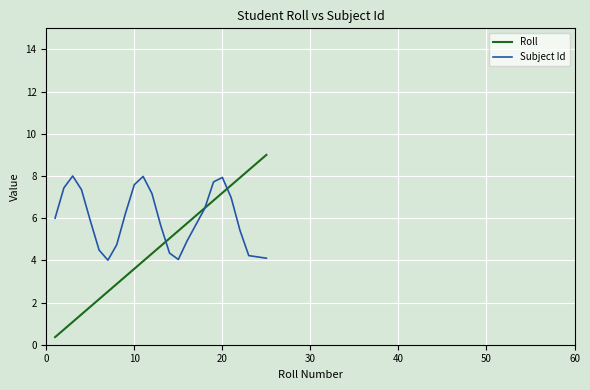

Rank the series by their maximum value, from highest to lowest.

Roll, Subject Id